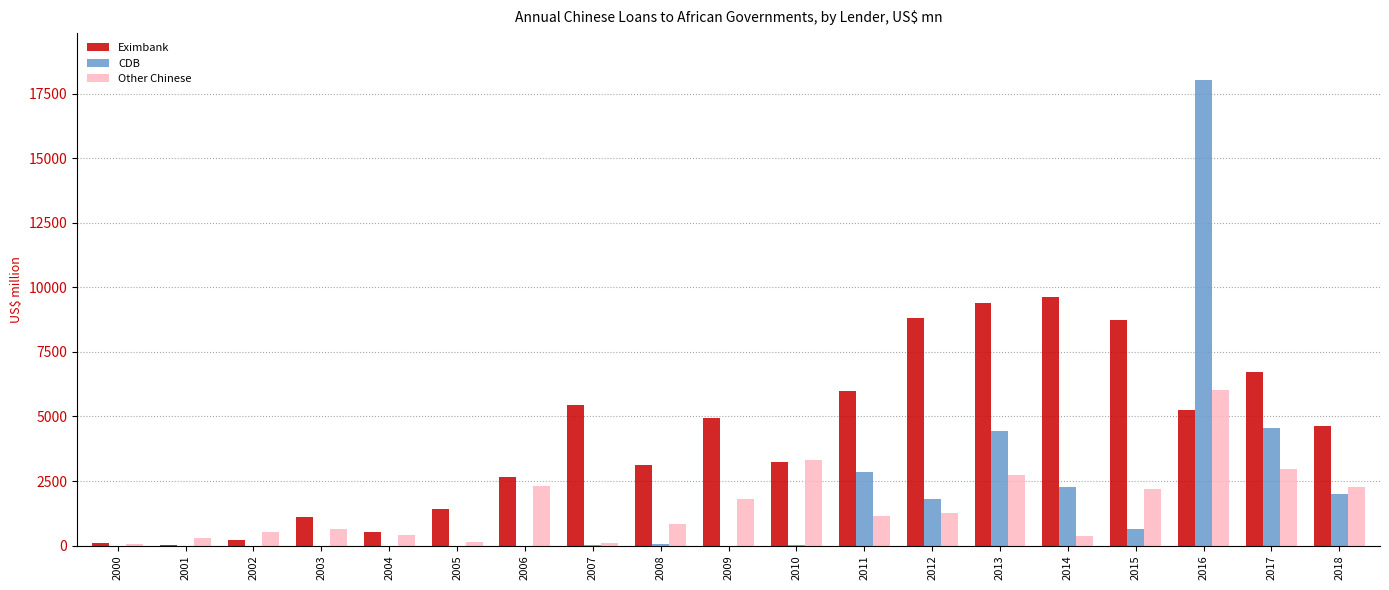

Count the number of categories in the chart.

19